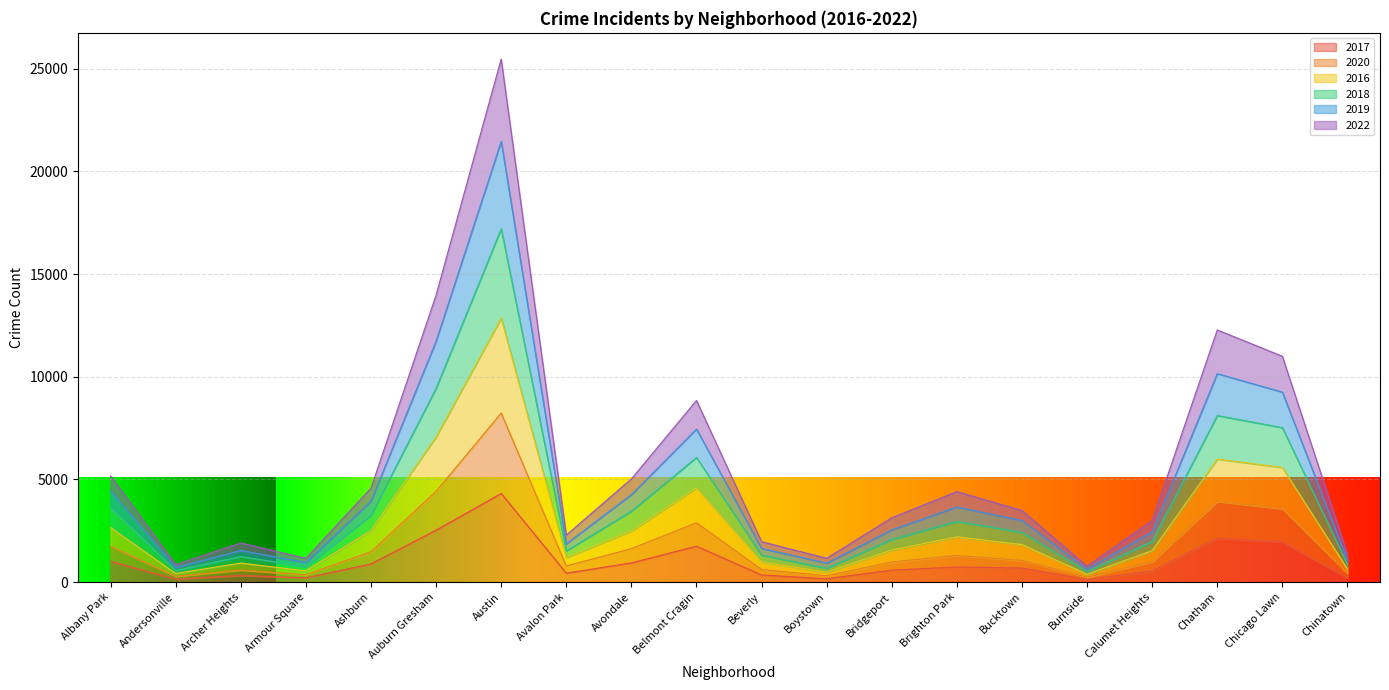

Is the value of 2022 at Bridgeport greater than the value of 2016 at Ashburn?

No